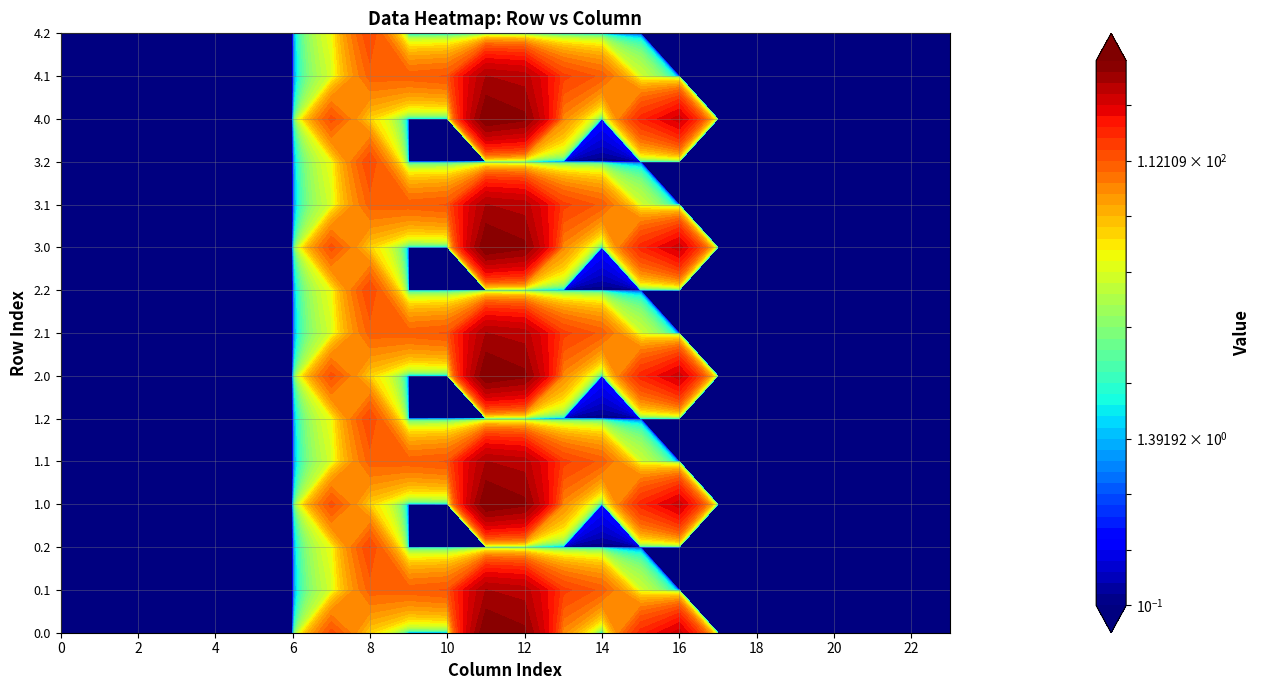

How many values in 2.1 are above zero?

9